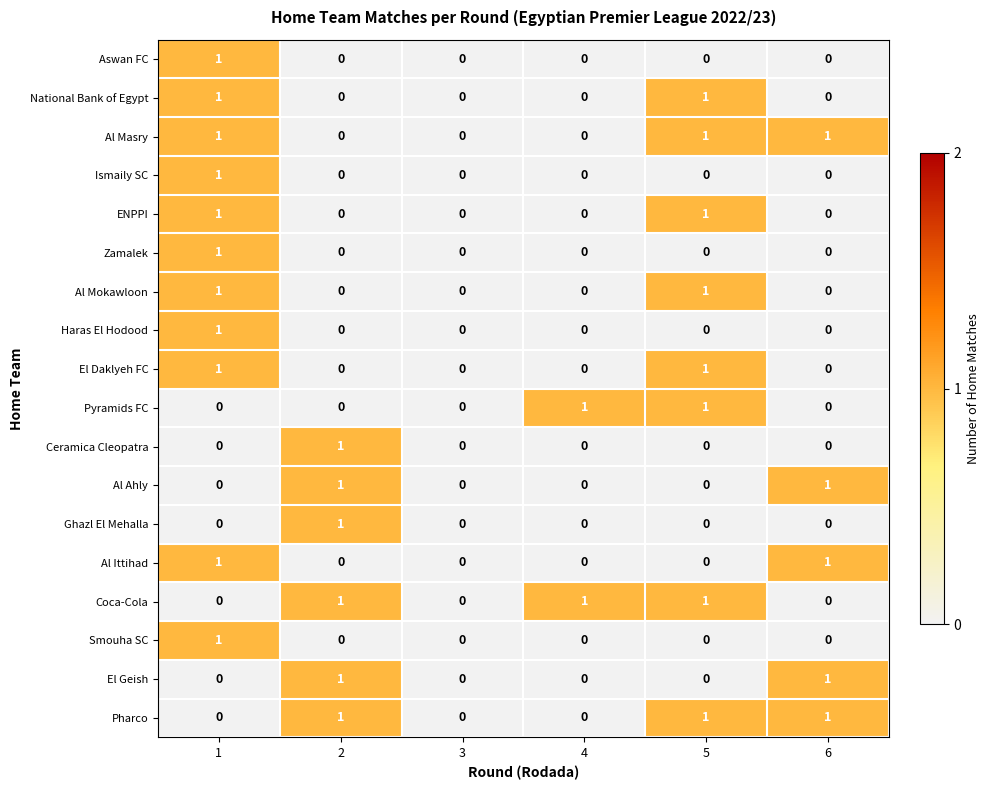

What is the total value across all series at 6?

5